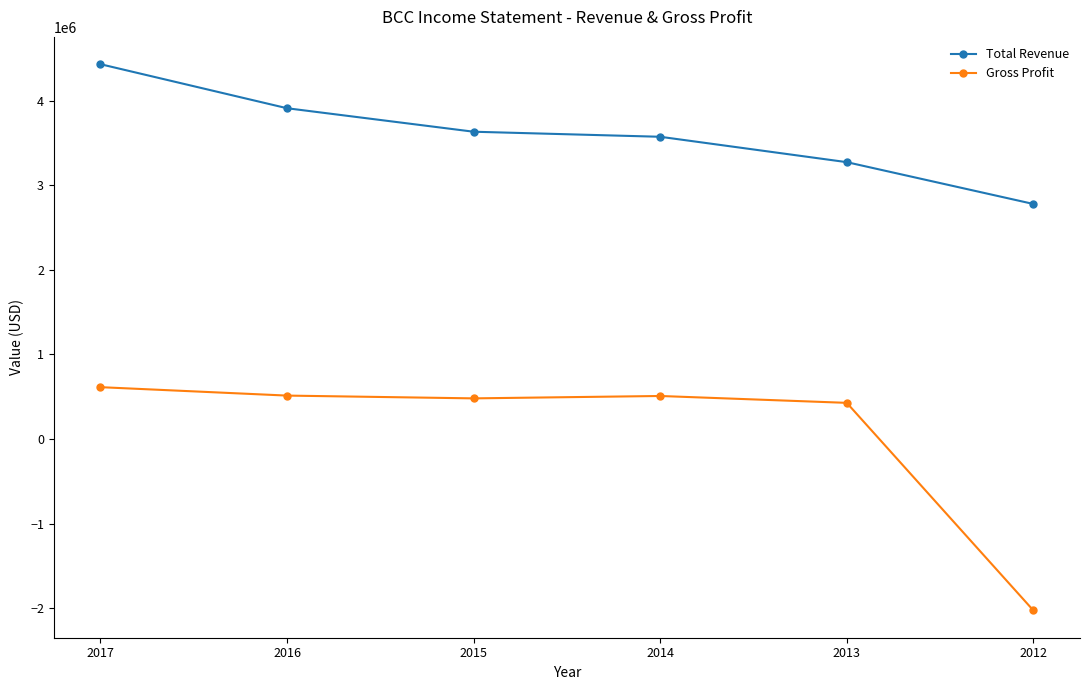

How many lines are shown in the chart?

2